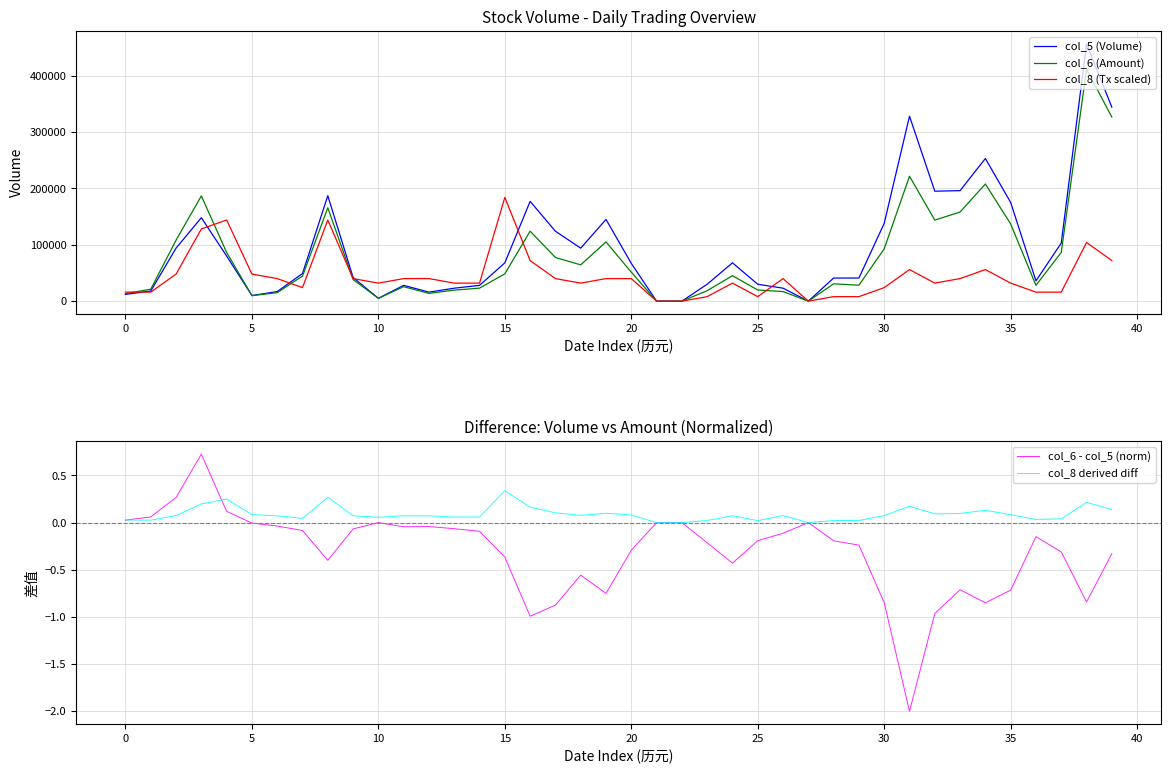

What is the label of the 16th point from the left?

15